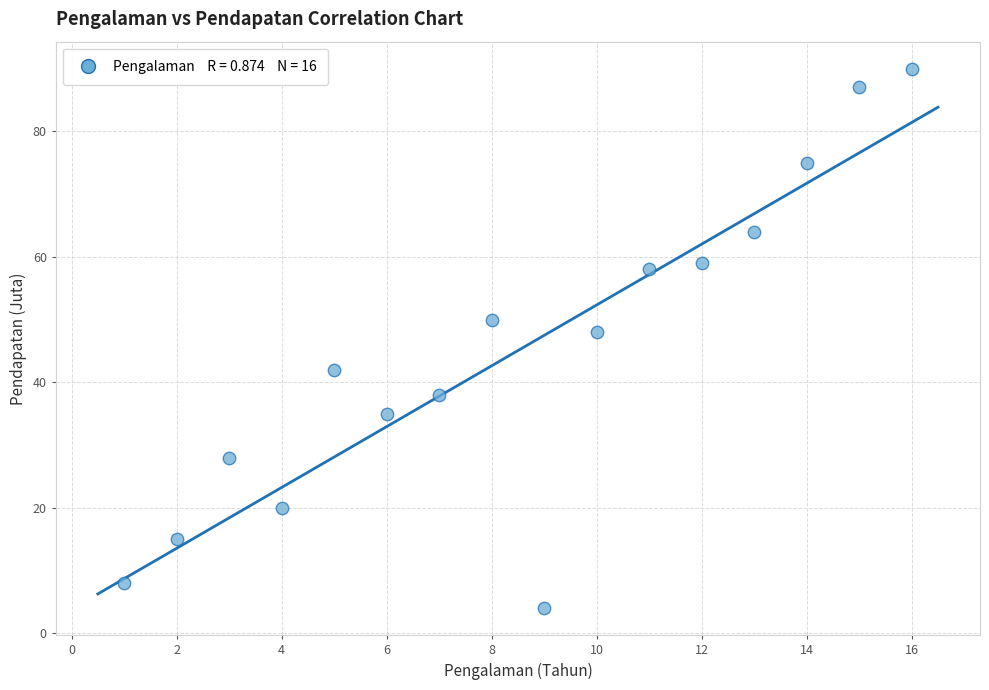

What is the range of Y values (max minus min)?

86